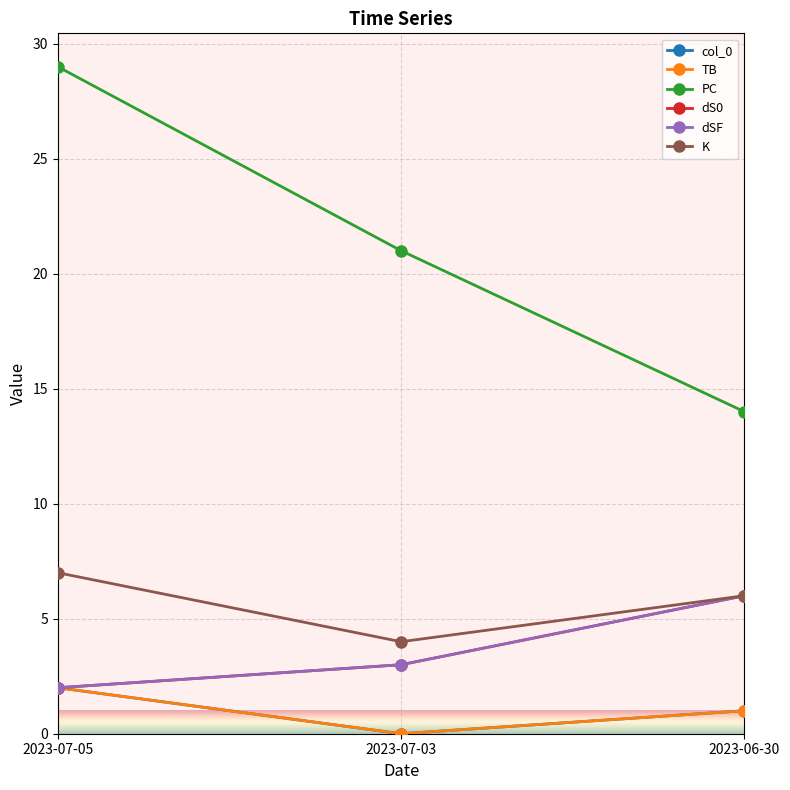

Does the chart have visible grid lines?

Yes